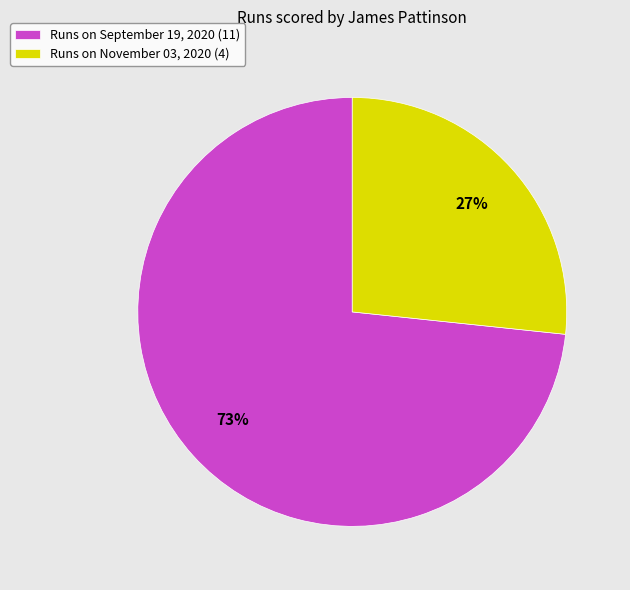

Count the number of slices in the pie.

2